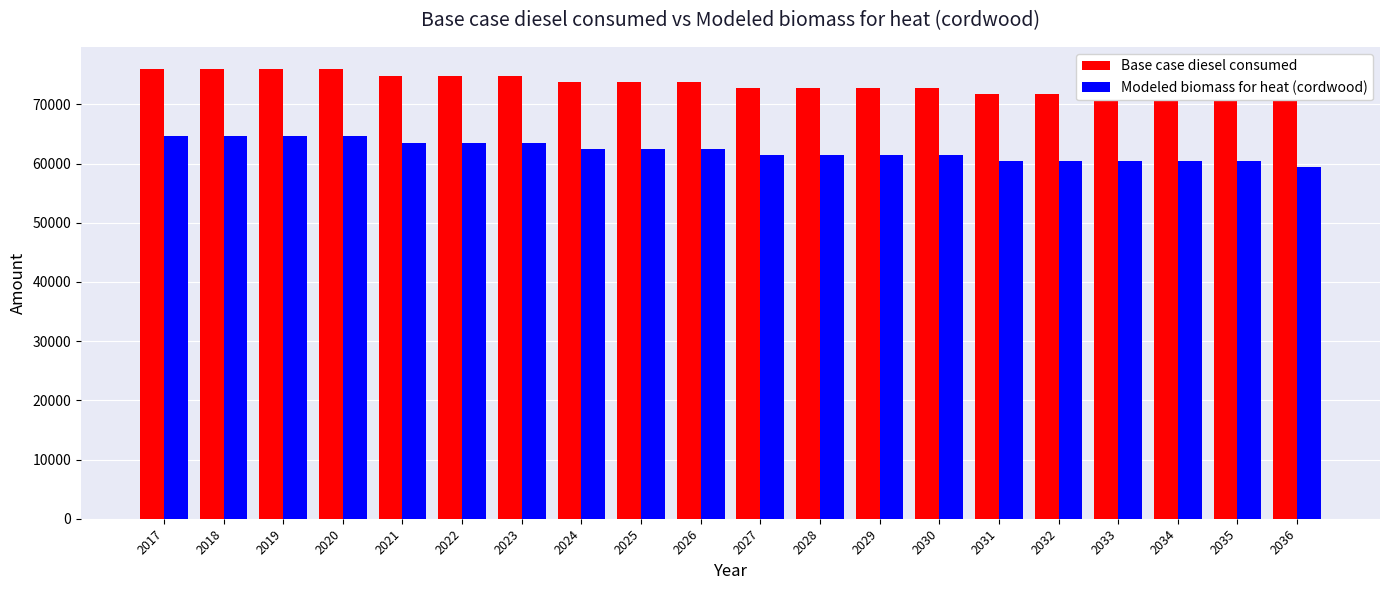

The value of Base case diesel consumed at 2034 is 71703.0. True or false?

True